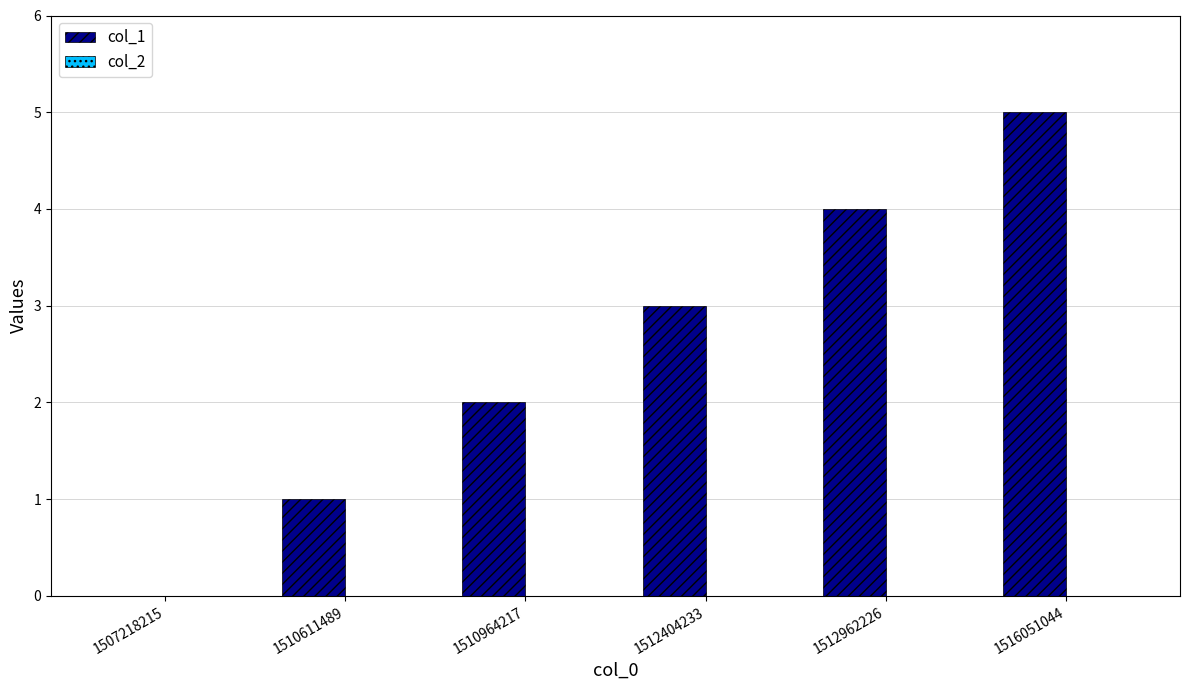

What is the maximum value shown in the chart?

5